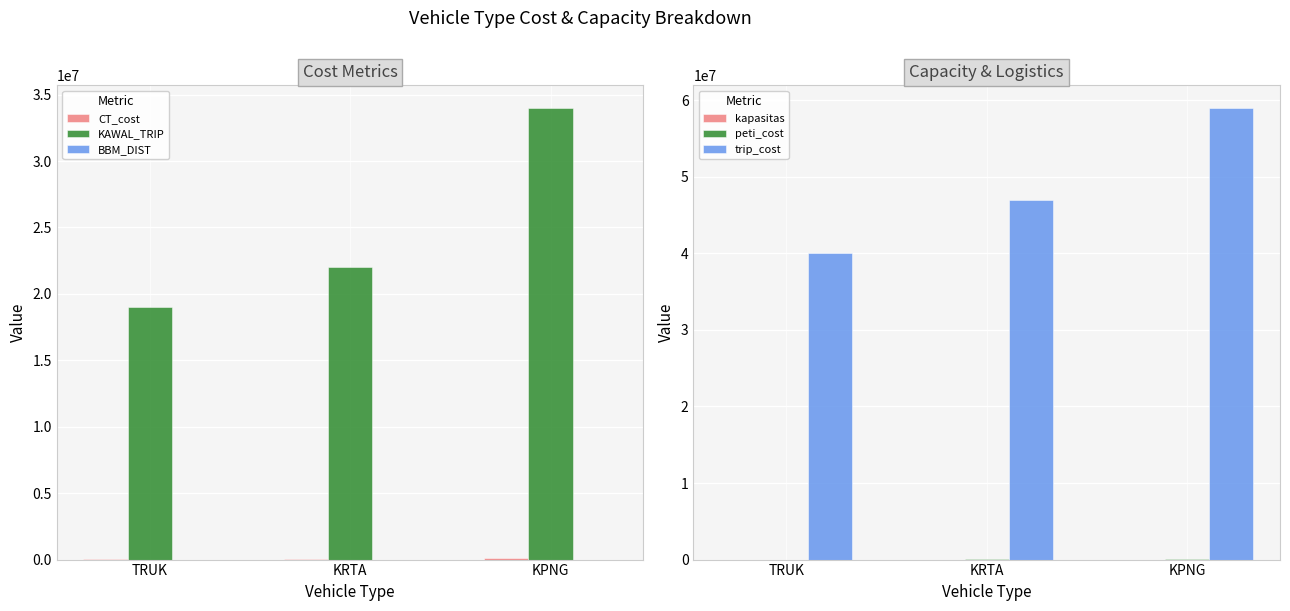

Rank the series by their maximum value, from lowest to highest.

kapasitas, BBM_DIST, CT_cost, peti_cost, KAWAL_TRIP, trip_cost